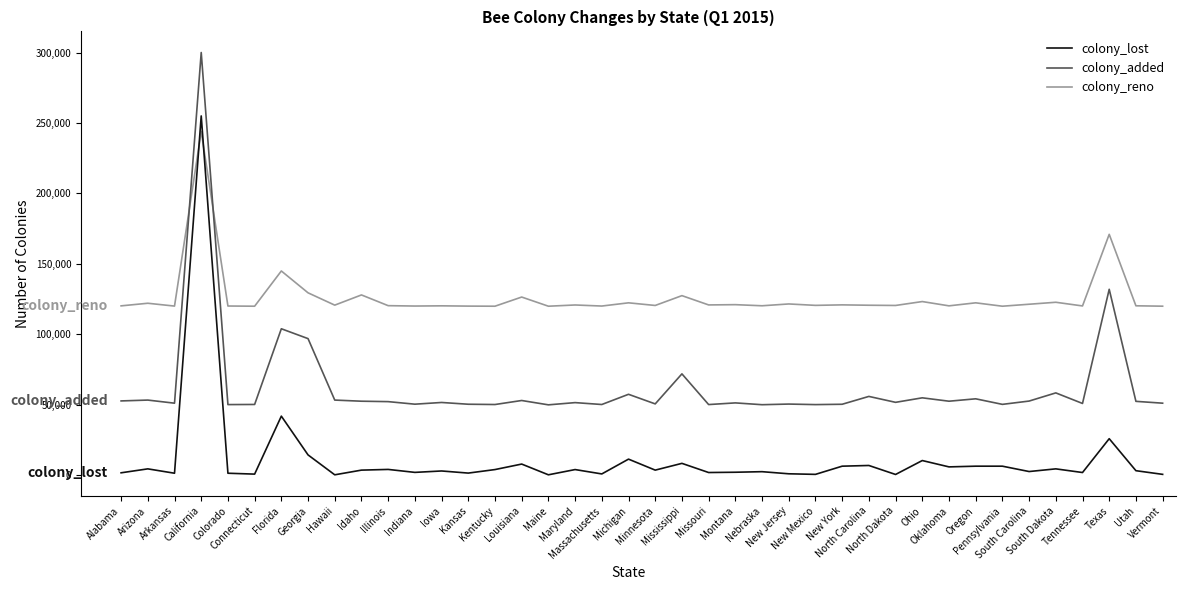

True or false: colony_reno has a value of 120120 at Massachusetts.

True